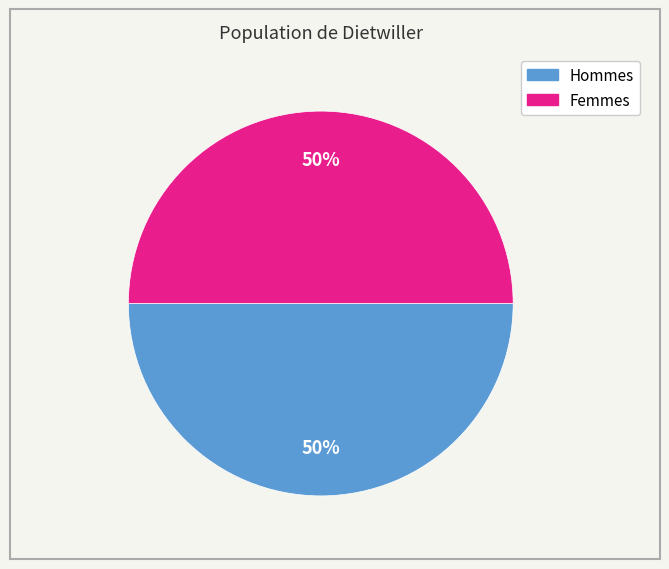

To the nearest percent, what is the average slice percentage?

50%